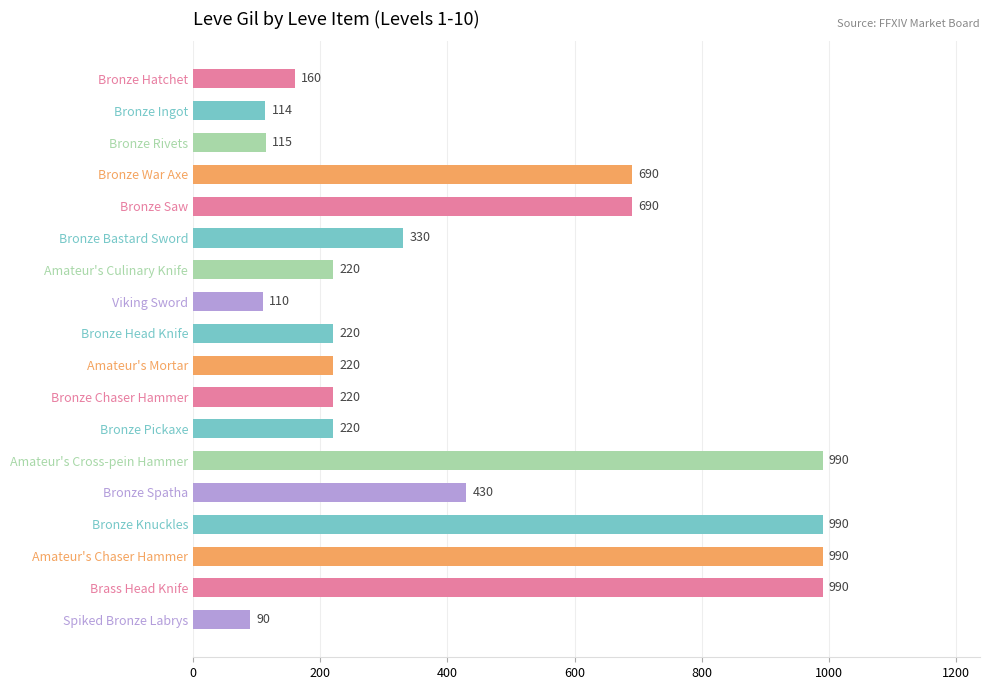

Which label corresponds to the smallest value in the chart?

Spiked Bronze Labrys